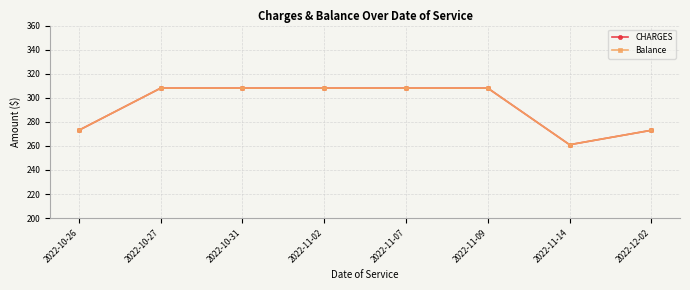

Does the chart have visible grid lines?

Yes